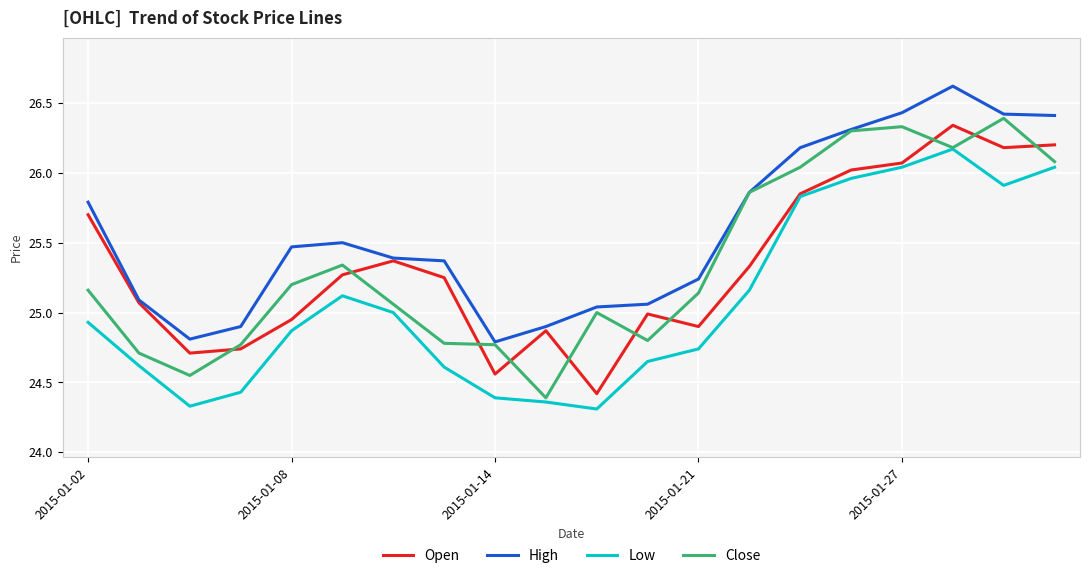

Is this an area chart (filled region under the line)?

No